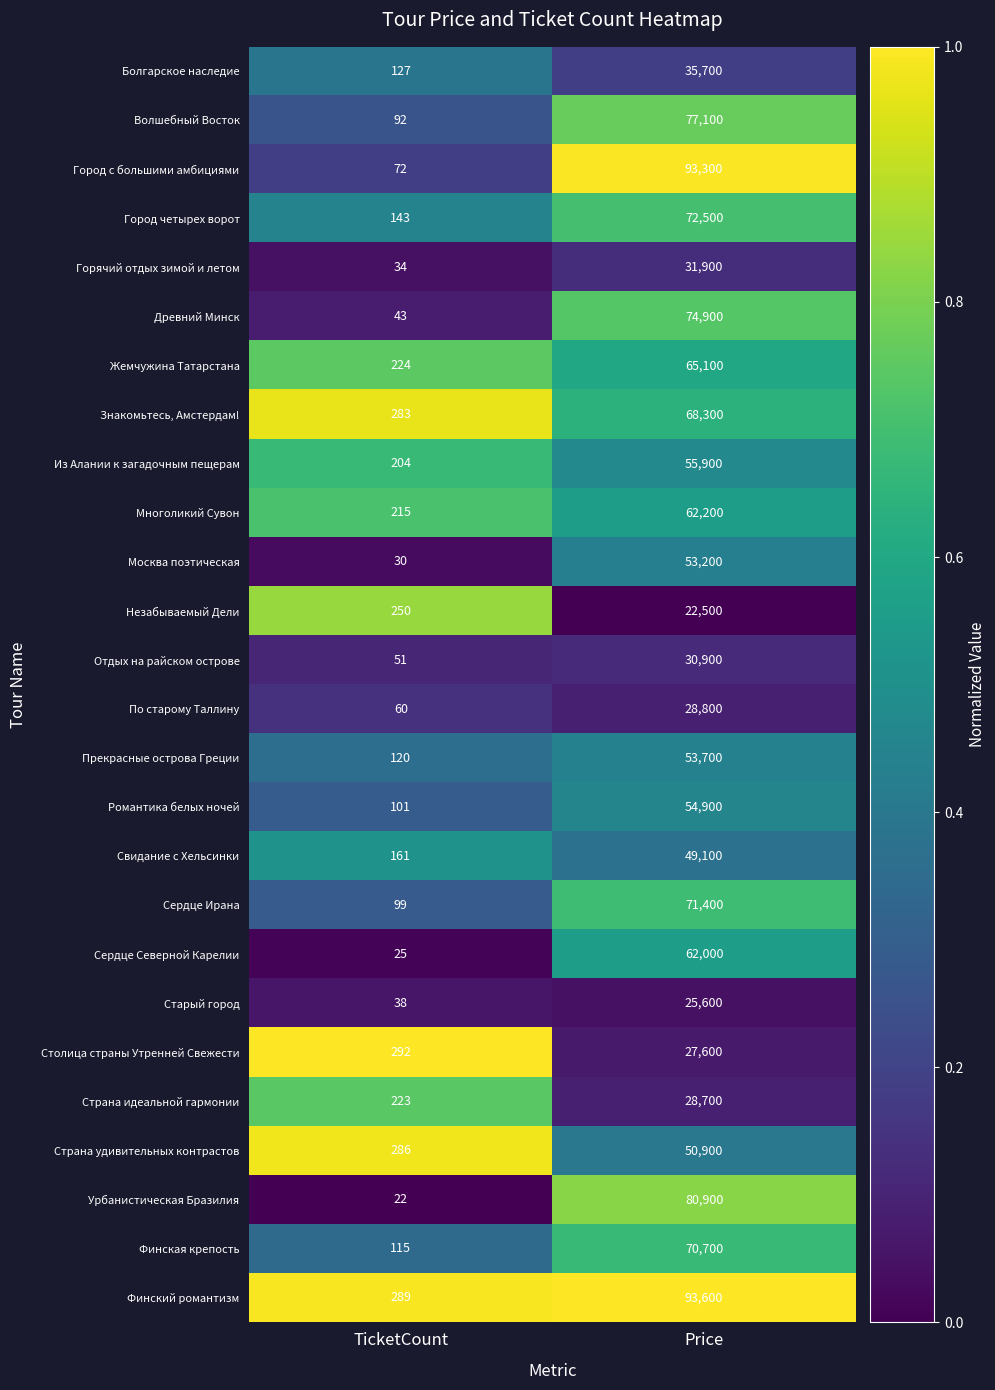

What is the average value of the Болгарское наследие series?

17914